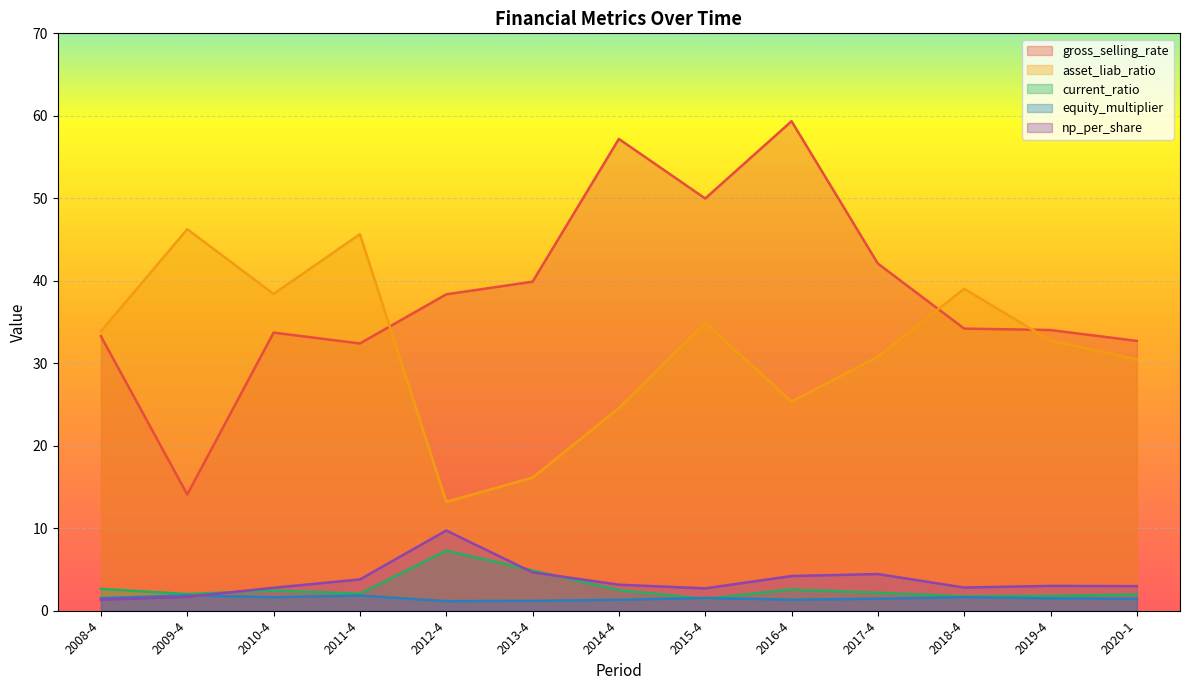

How many times do np_per_share and current_ratio cross each other?

3